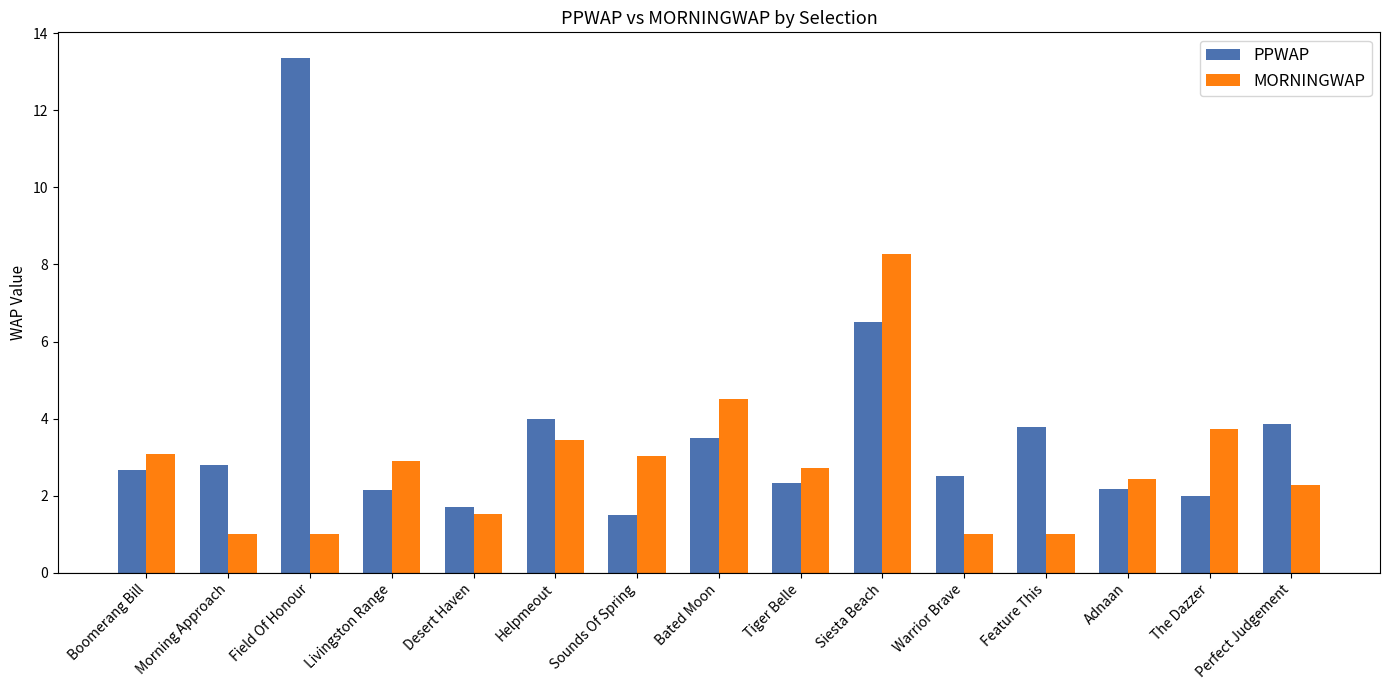

Rank the series at Feature This from highest to lowest value.

PPWAP, MORNINGWAP